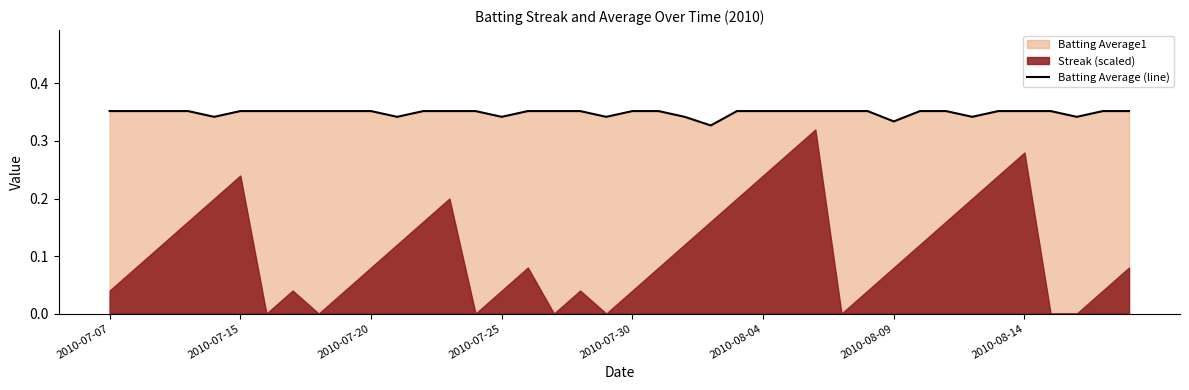

Does the chart display data point markers on the line(s)?

No